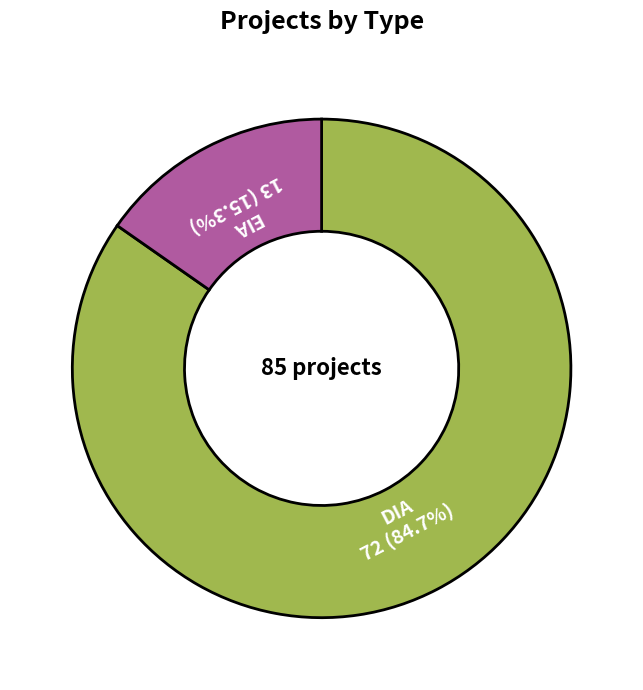

Which has a higher value, DIA or EIA?

DIA